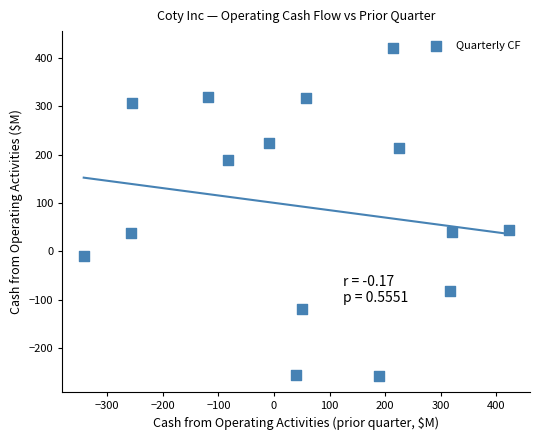

What is the range of X values (max minus min)?

764.1